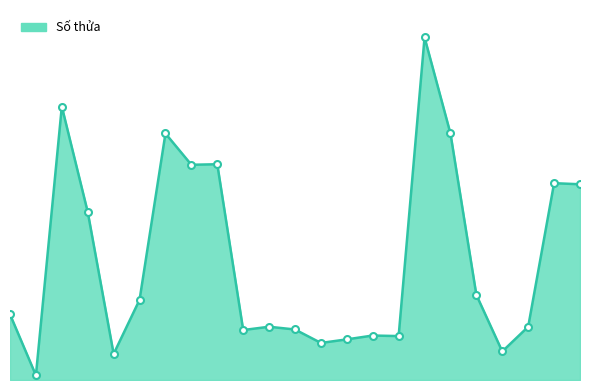

Is this an area chart (filled region under the line)?

Yes